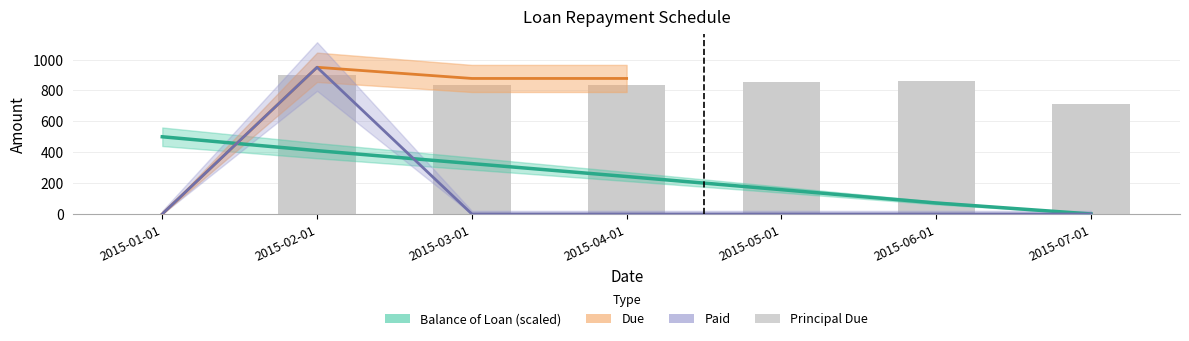

Does the chart contain any negative values?

No